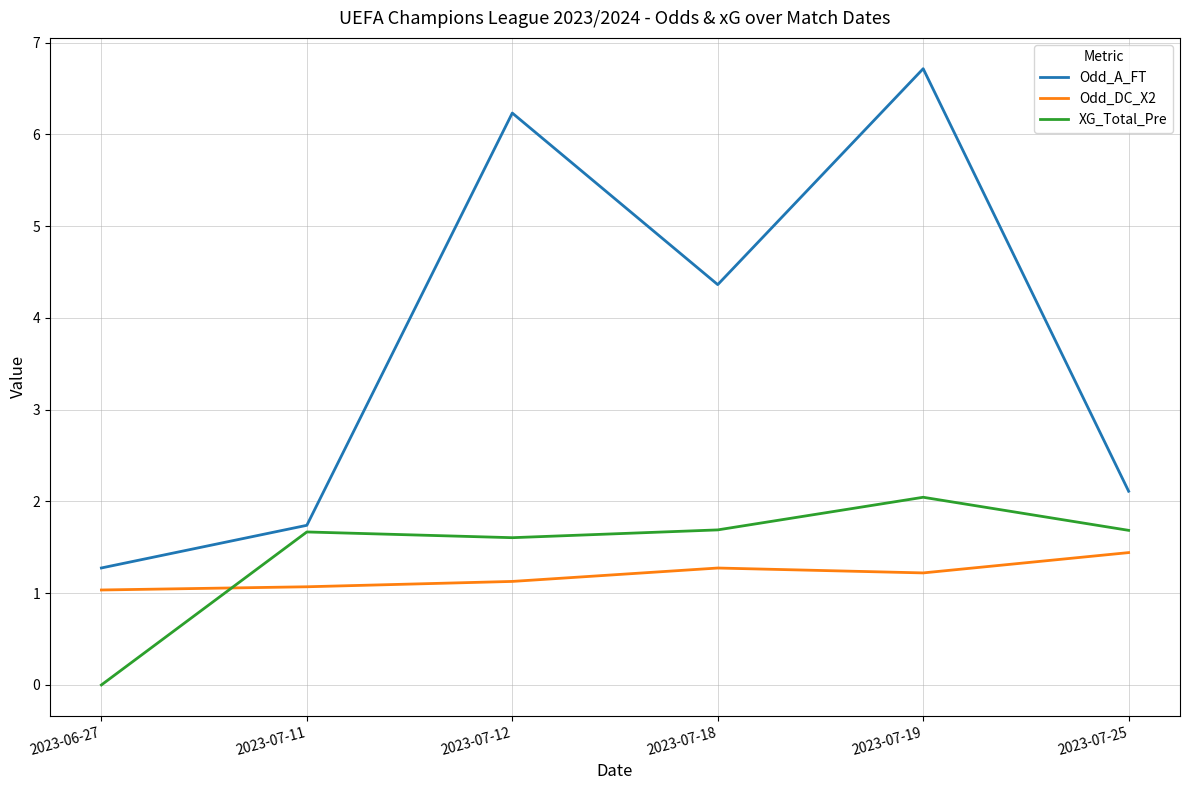

At 2023-07-12, list the series in order from largest to smallest.

Odd_A_FT, XG_Total_Pre, Odd_DC_X2